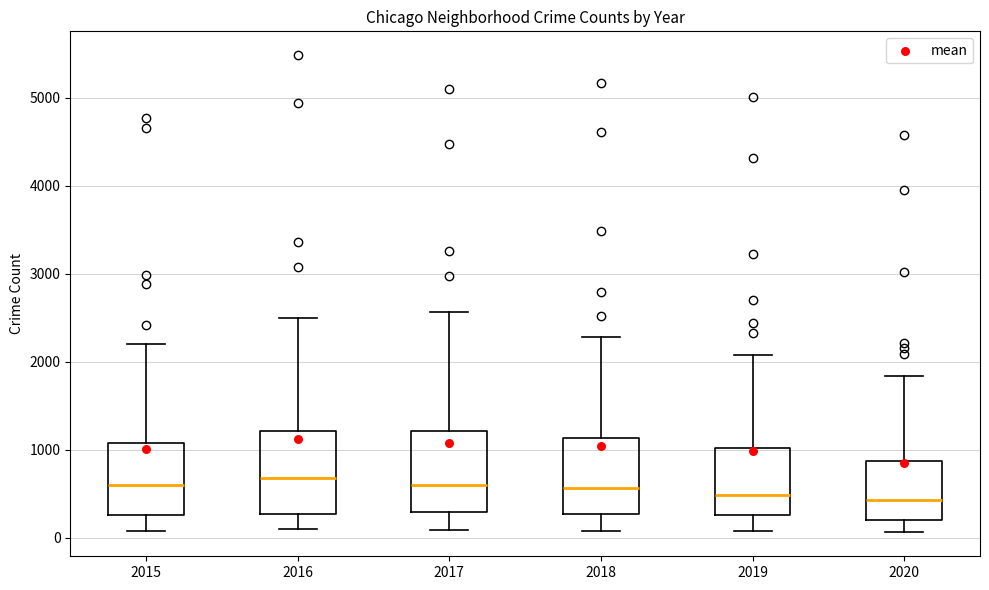

Where does the median line of the box at x = 2017 sit on the y-axis? The values are not printed on the chart, so give them approximately, as read against the axis.

600